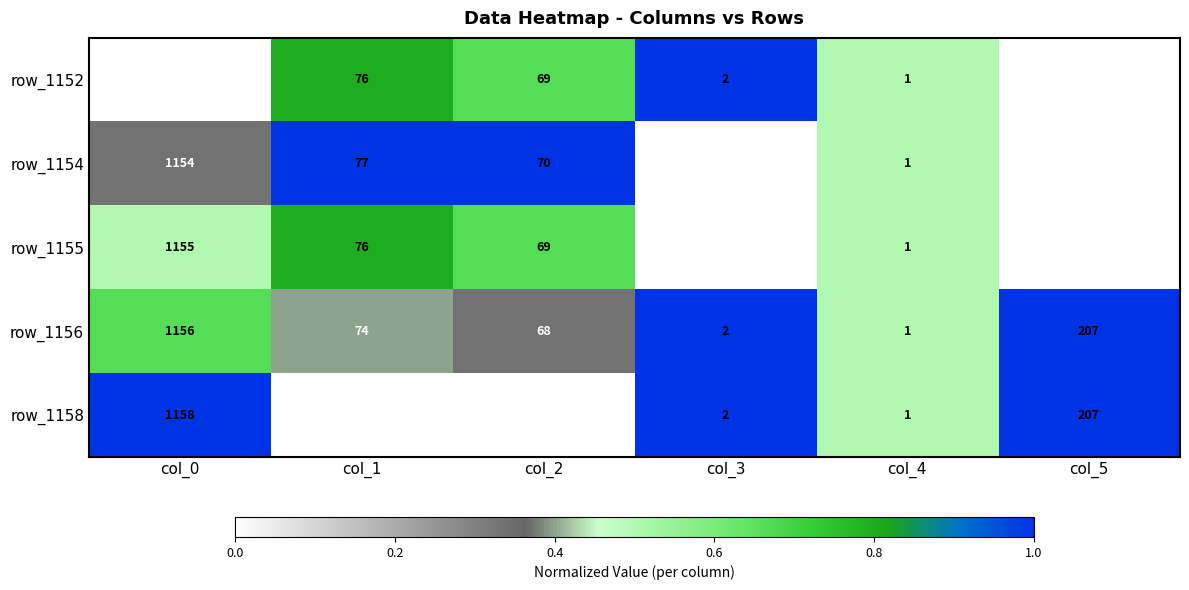

Rank the series by their maximum value, from highest to lowest.

row_1158, row_1156, row_1155, row_1154, row_1152